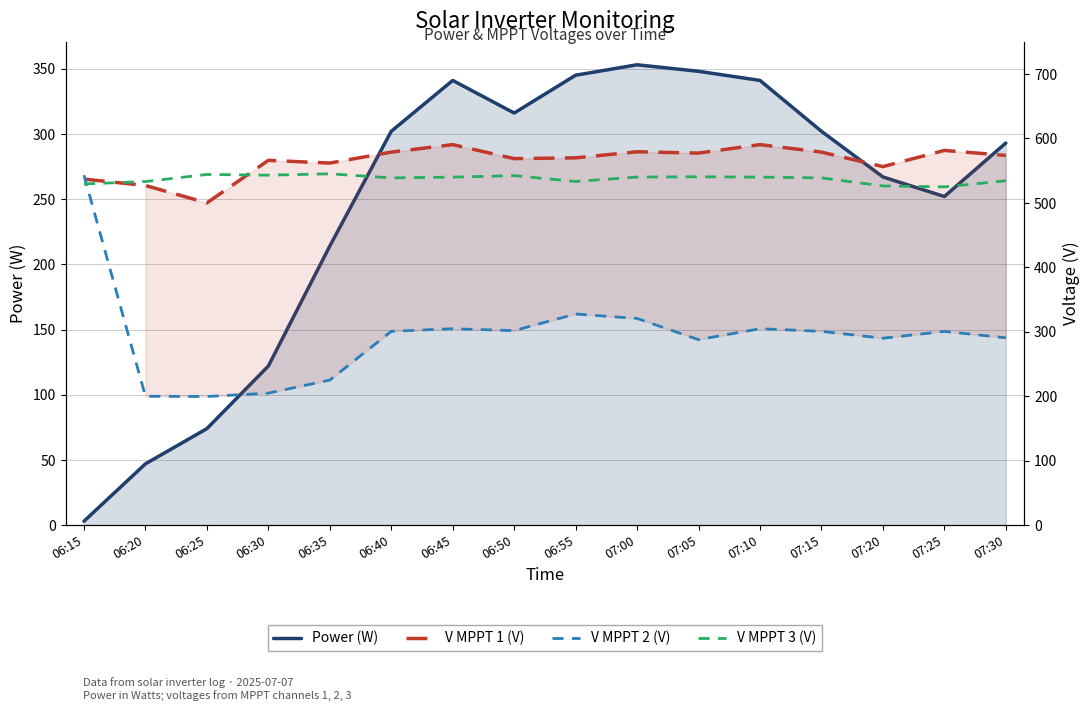

Rank the series by their maximum value, from lowest to highest.

Power (W), V MPPT 2 (V), V MPPT 3 (V), V MPPT 1 (V)